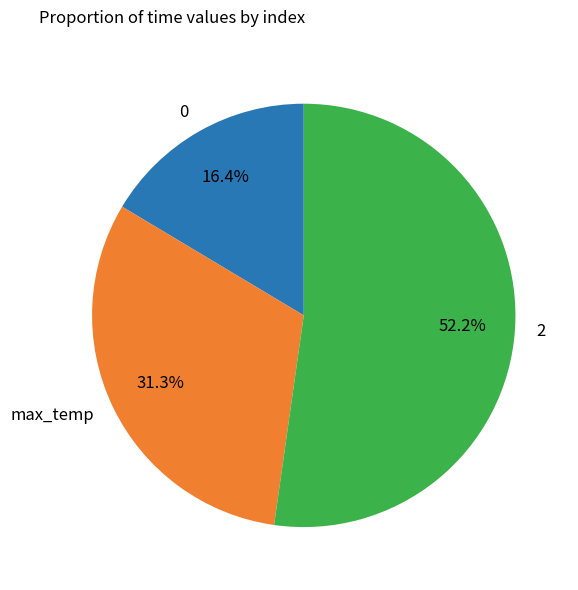

Is it true that max_temp is 31% of the pie?

True